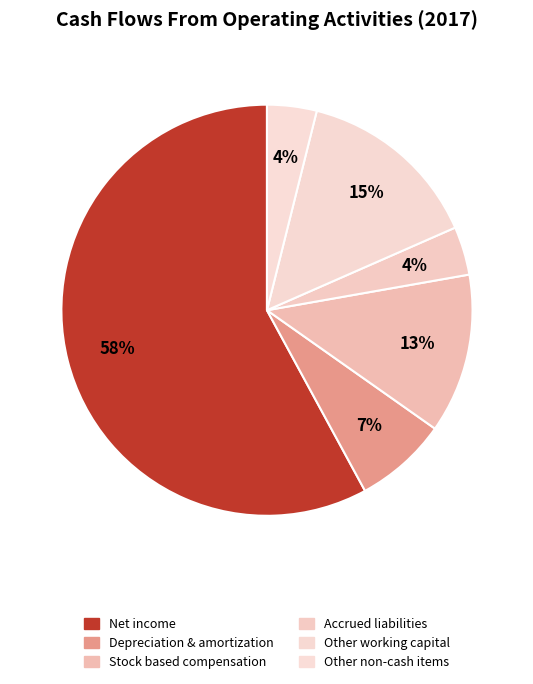

How many segments does this pie chart have?

6